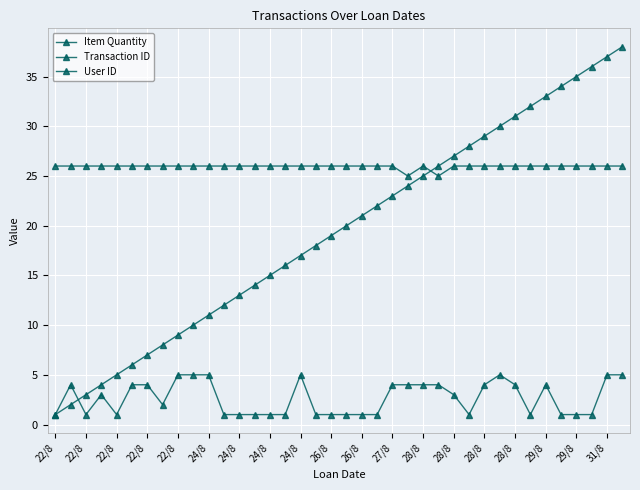

How many data points does each series have?

38